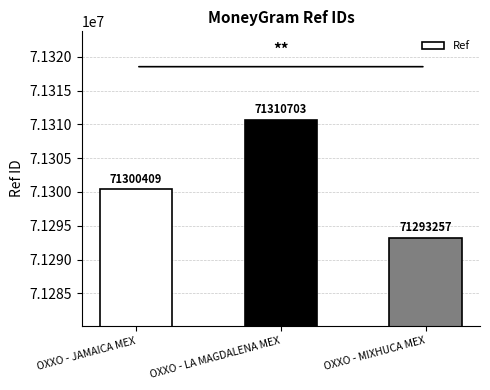

Where is the data nearest to the value 71301980?

OXXO - JAMAICA MEX